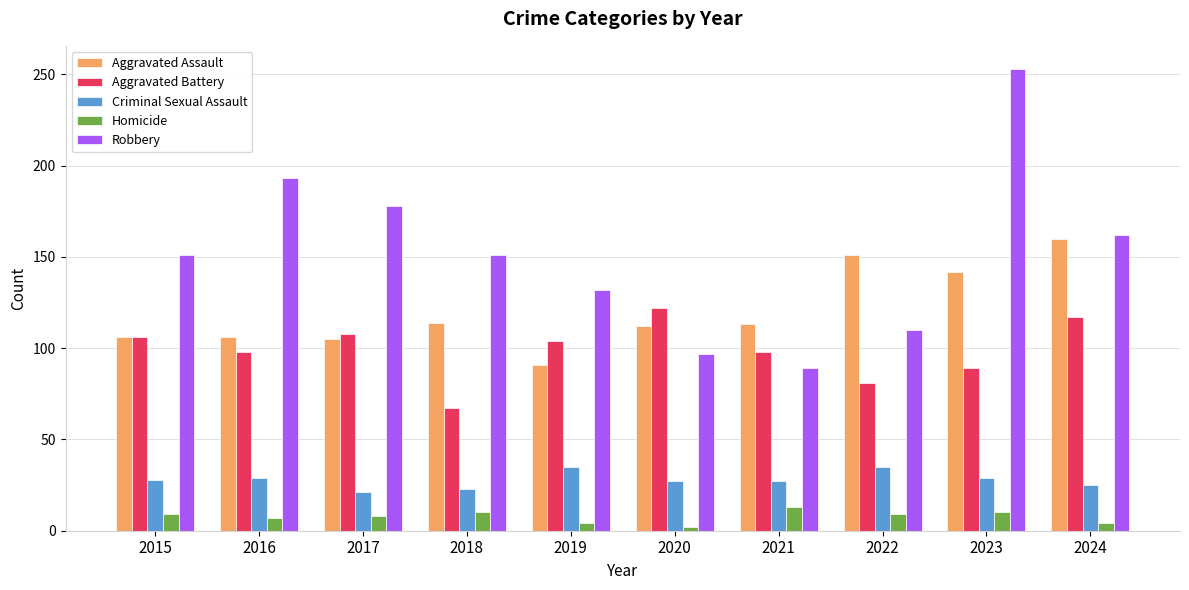

At which category does the chart reach its peak across all series?

2023